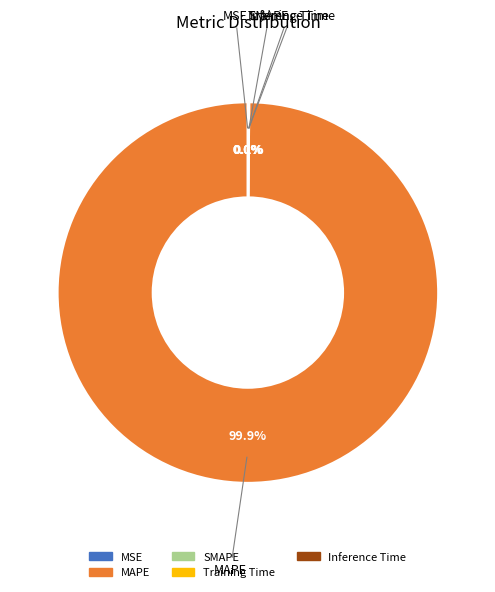

Which slice is the largest?

MAPE